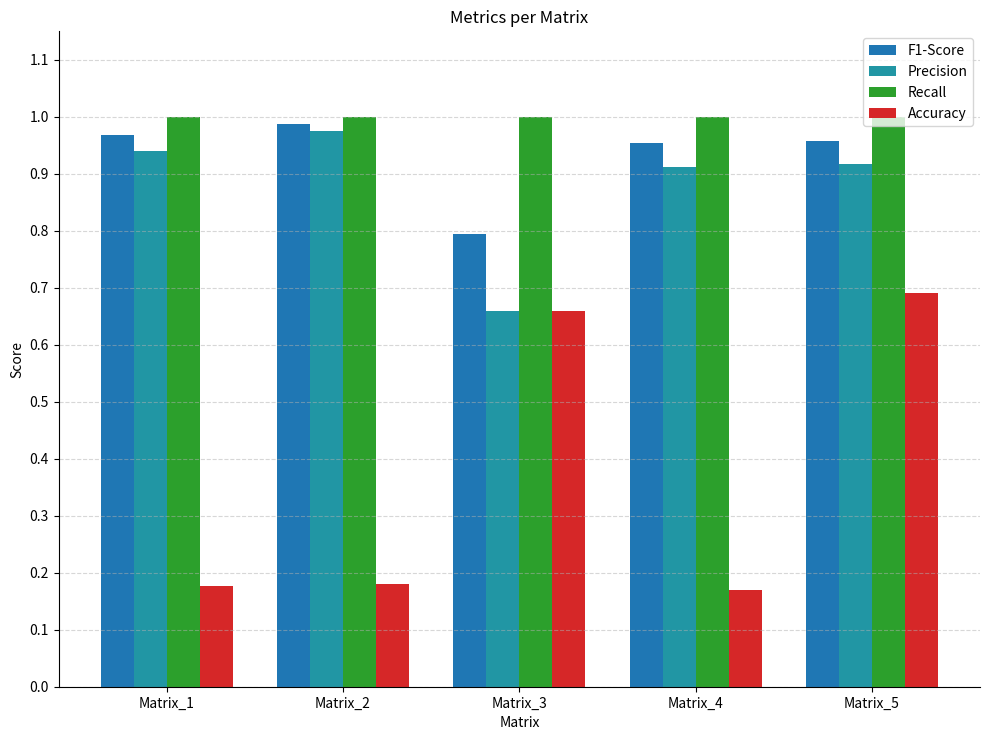

True or false: Accuracy has a value of 0.3 at Matrix_2.

False